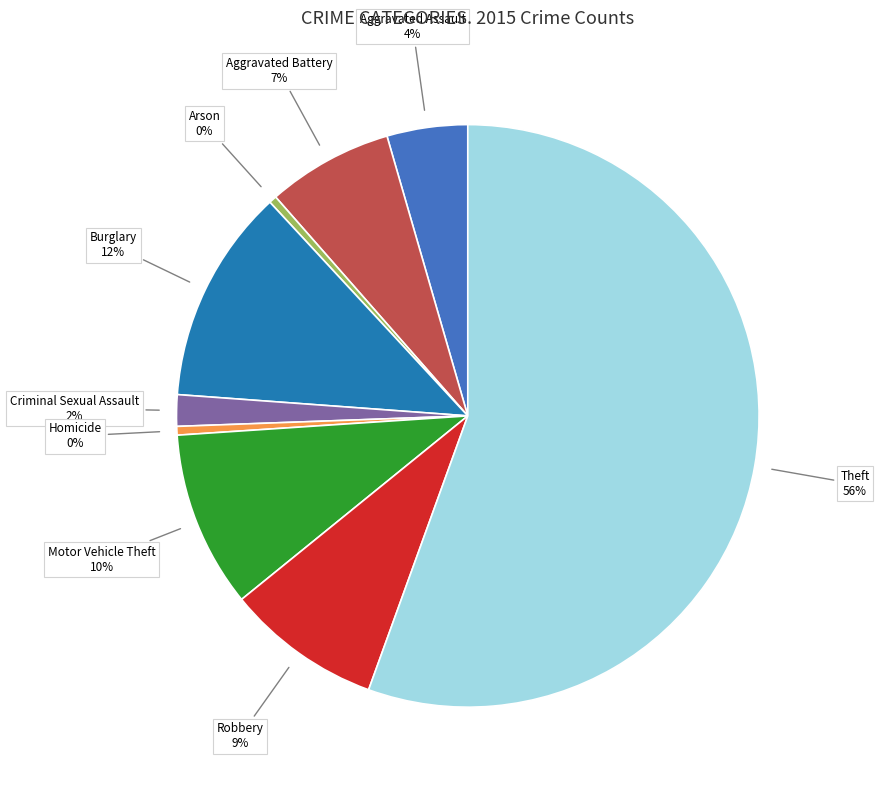

Is there any slice that represents more than half of the pie?

Yes